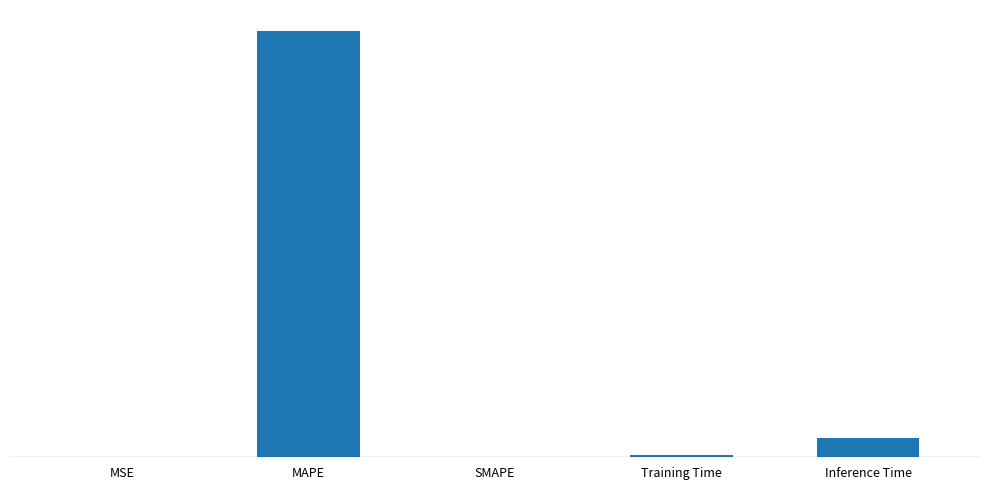

Reading left to right, transcribe all the data shown in this chart.

0.0	20.2	0.0	0.1	0.9